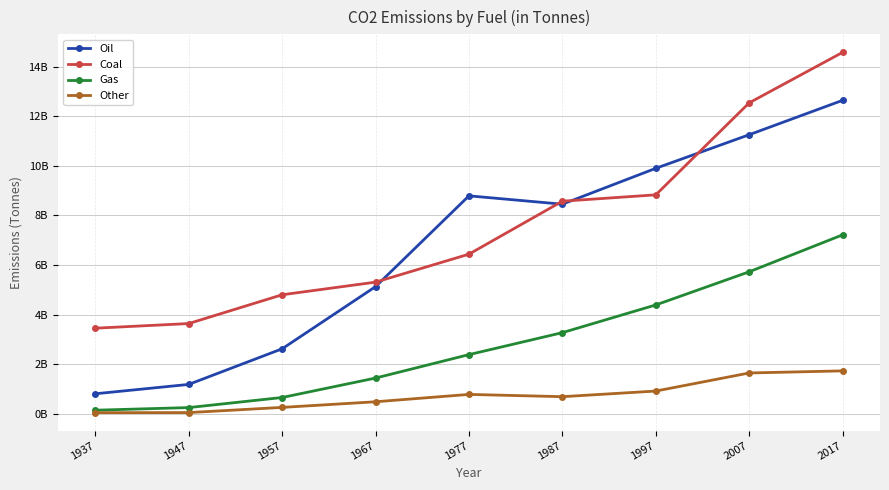

What is the difference between the Oil values at 1997 and 1987?

1447280000